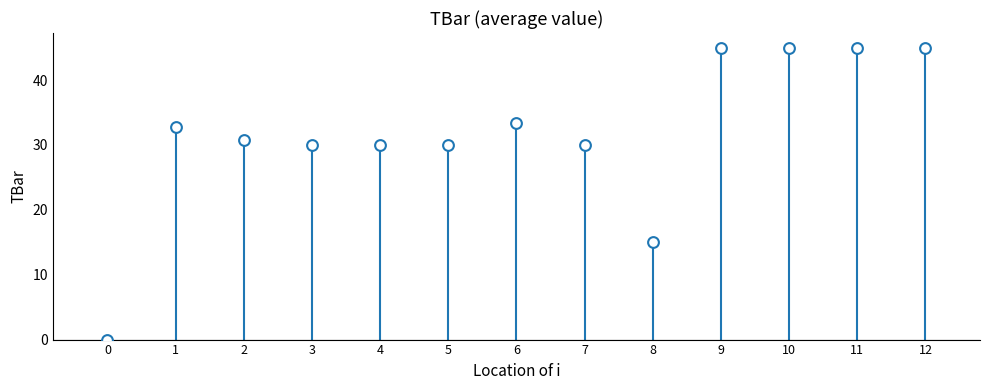

What Y value in the scatter plot is closest to 22?

15.0